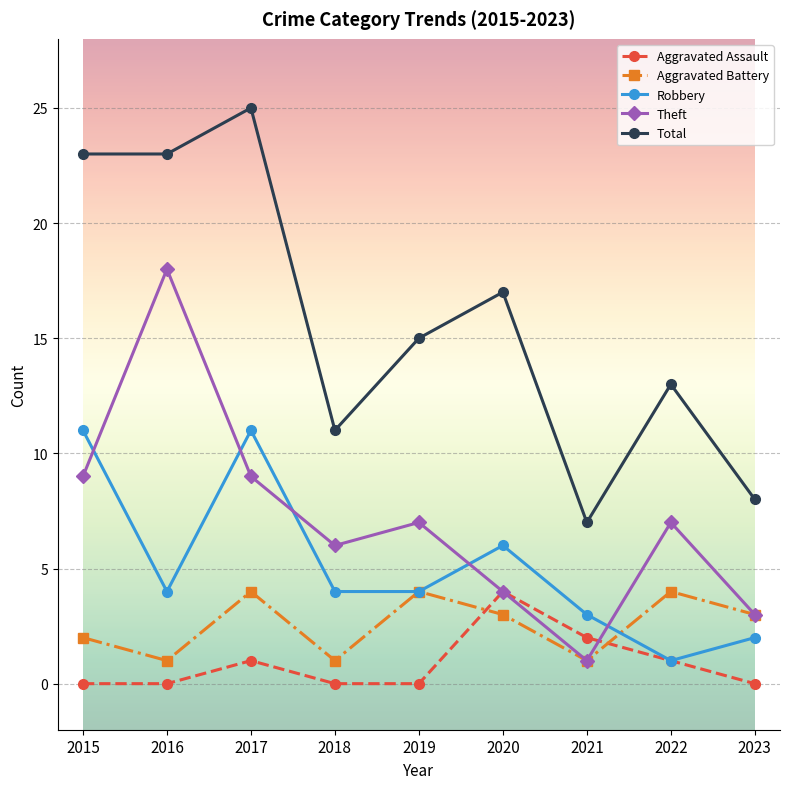

Is the value of Theft at 2015 greater than the value of Aggravated Battery at 2023?

Yes